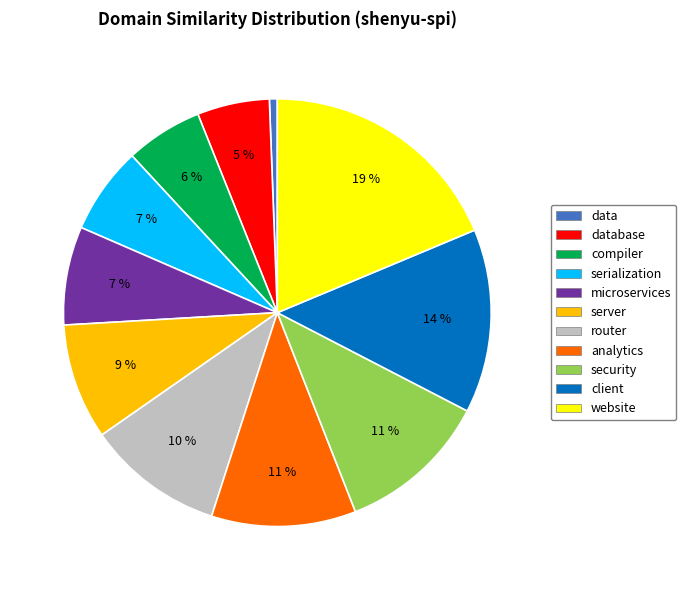

To the nearest percent, what is the difference between the largest and smallest slice percentages?

18%